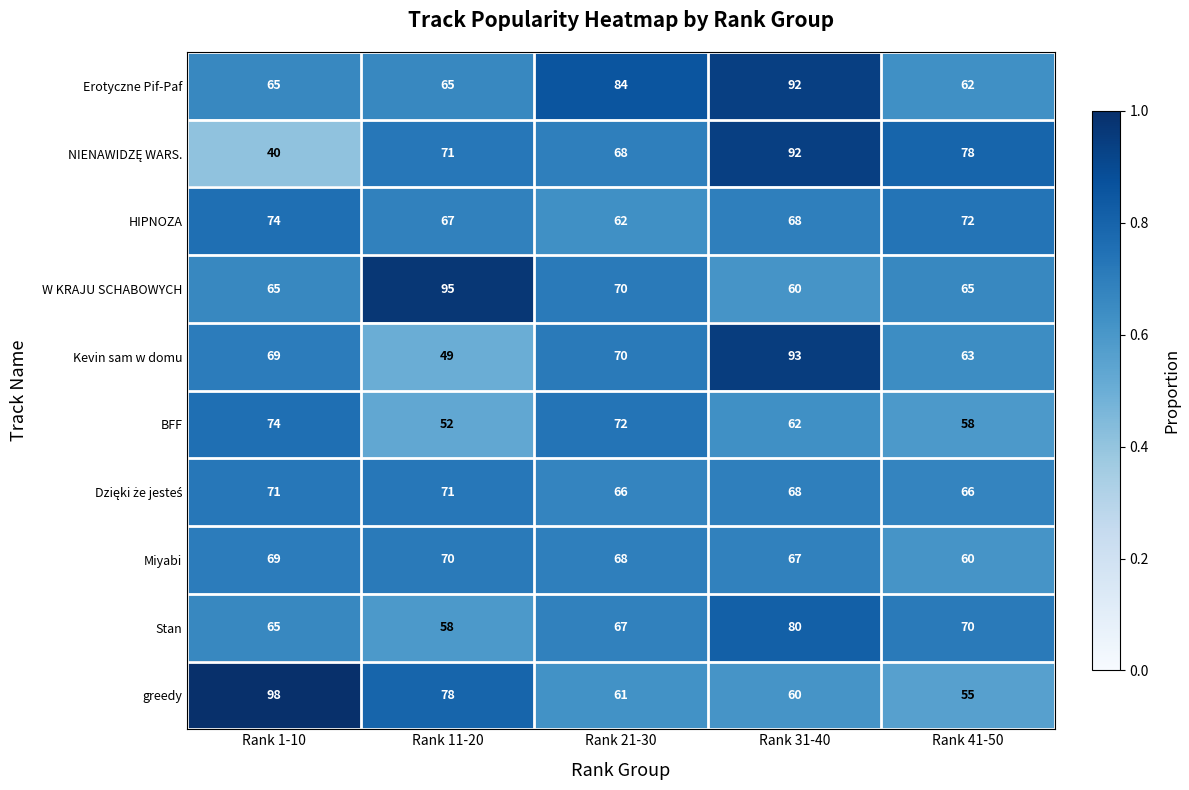

What is the smallest value displayed?

40